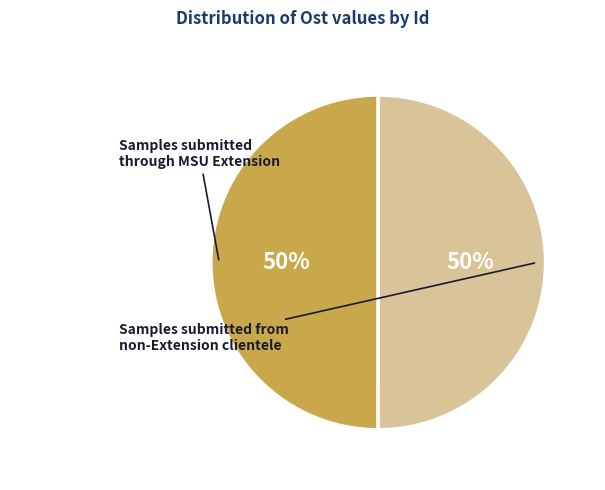

Count the number of slices in the pie.

2